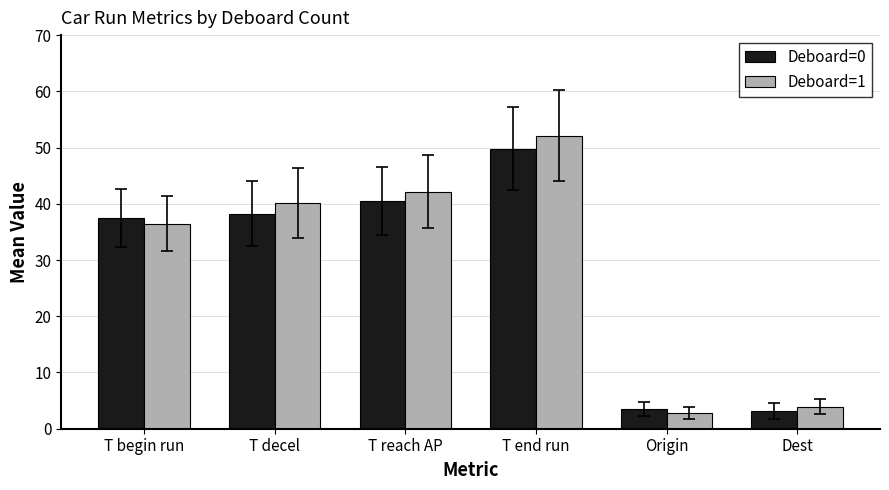

What is the total value across all series at Dest?

7.1